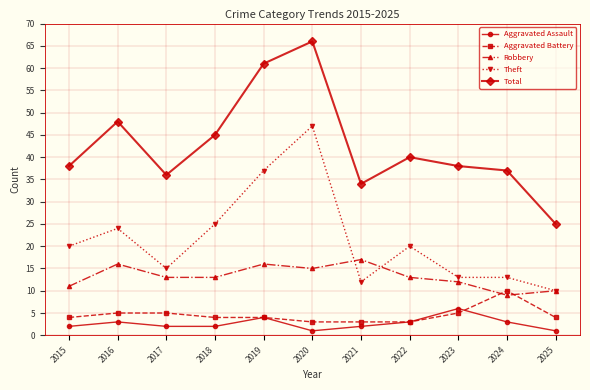

List the series in order of their peak value, highest first.

Total, Theft, Robbery, Aggravated Battery, Aggravated Assault